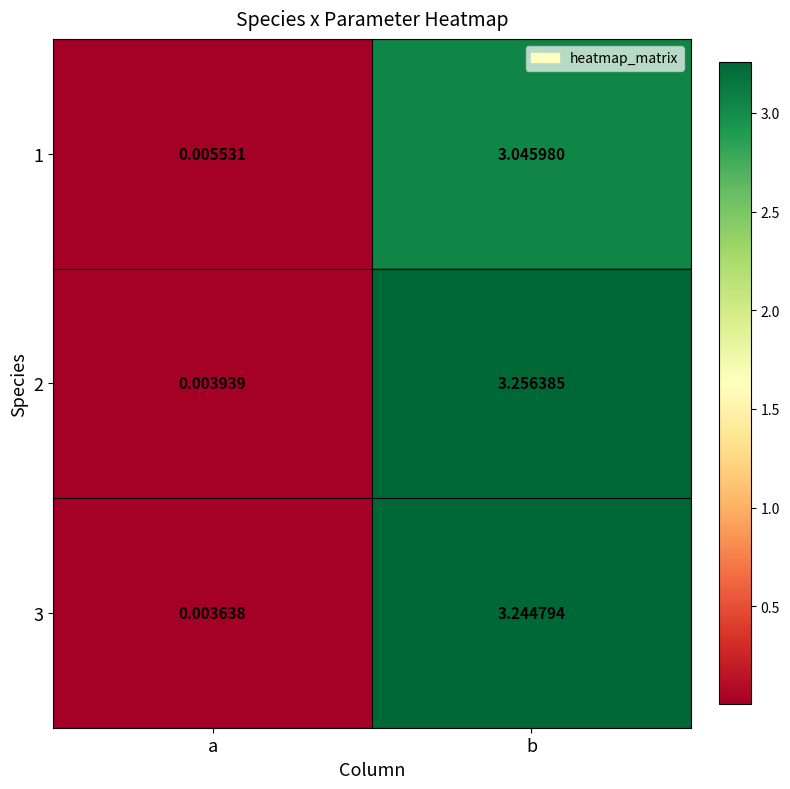

At which category is the sum across all series the highest?

b